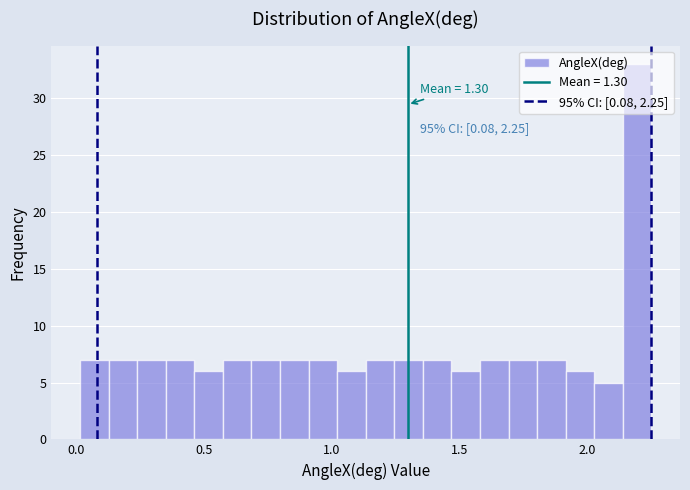

Around what value on the x-axis is the tallest bar? Give the approximate position of its centre, as read against the axis.

2.20